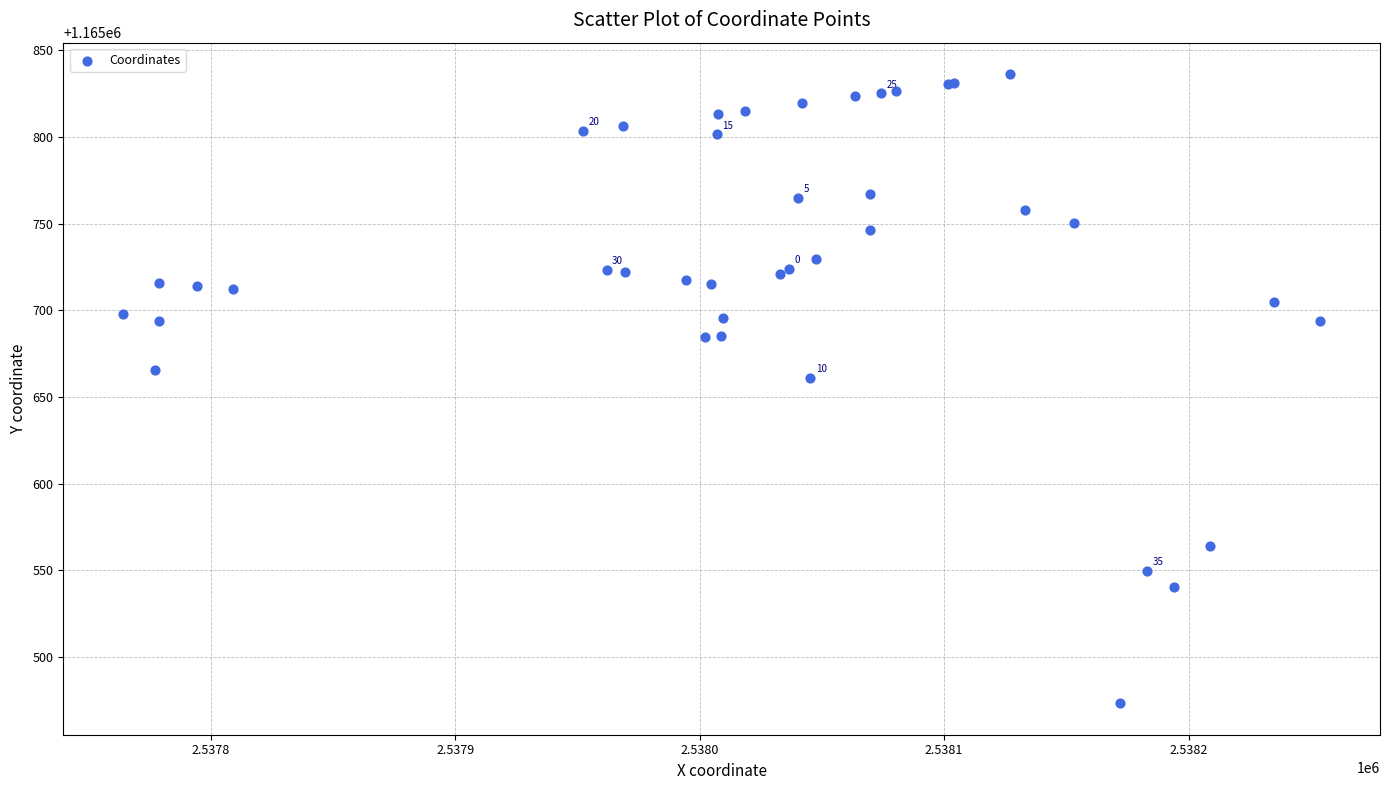

What Y value in the scatter plot is closest to 1165654?

1165661.1